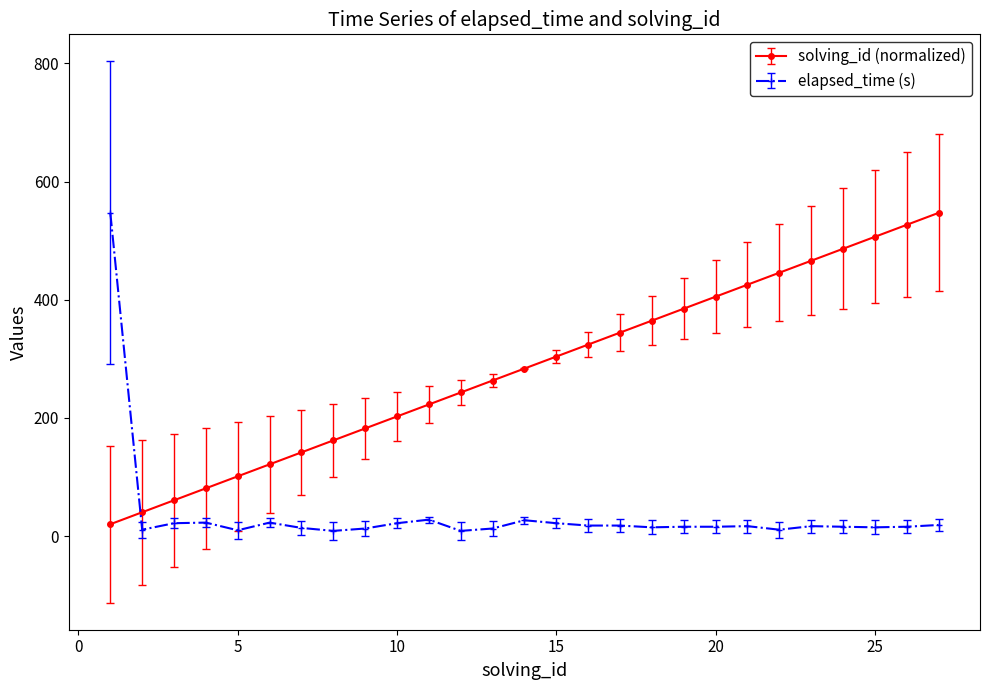

What is the difference between the maximum and minimum values in the elapsed_time (s) series?

538.0